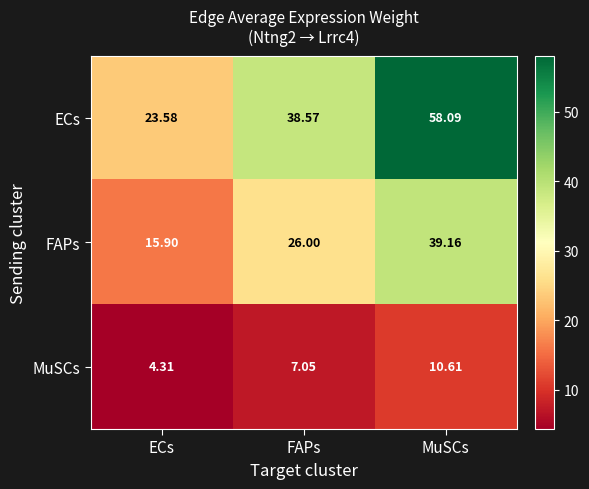

Which series has the largest total across all categories?

ECs